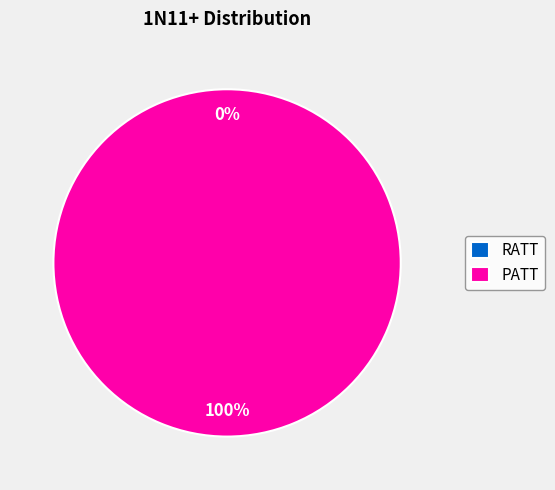

Which slice represents more than half of the pie?

PATT